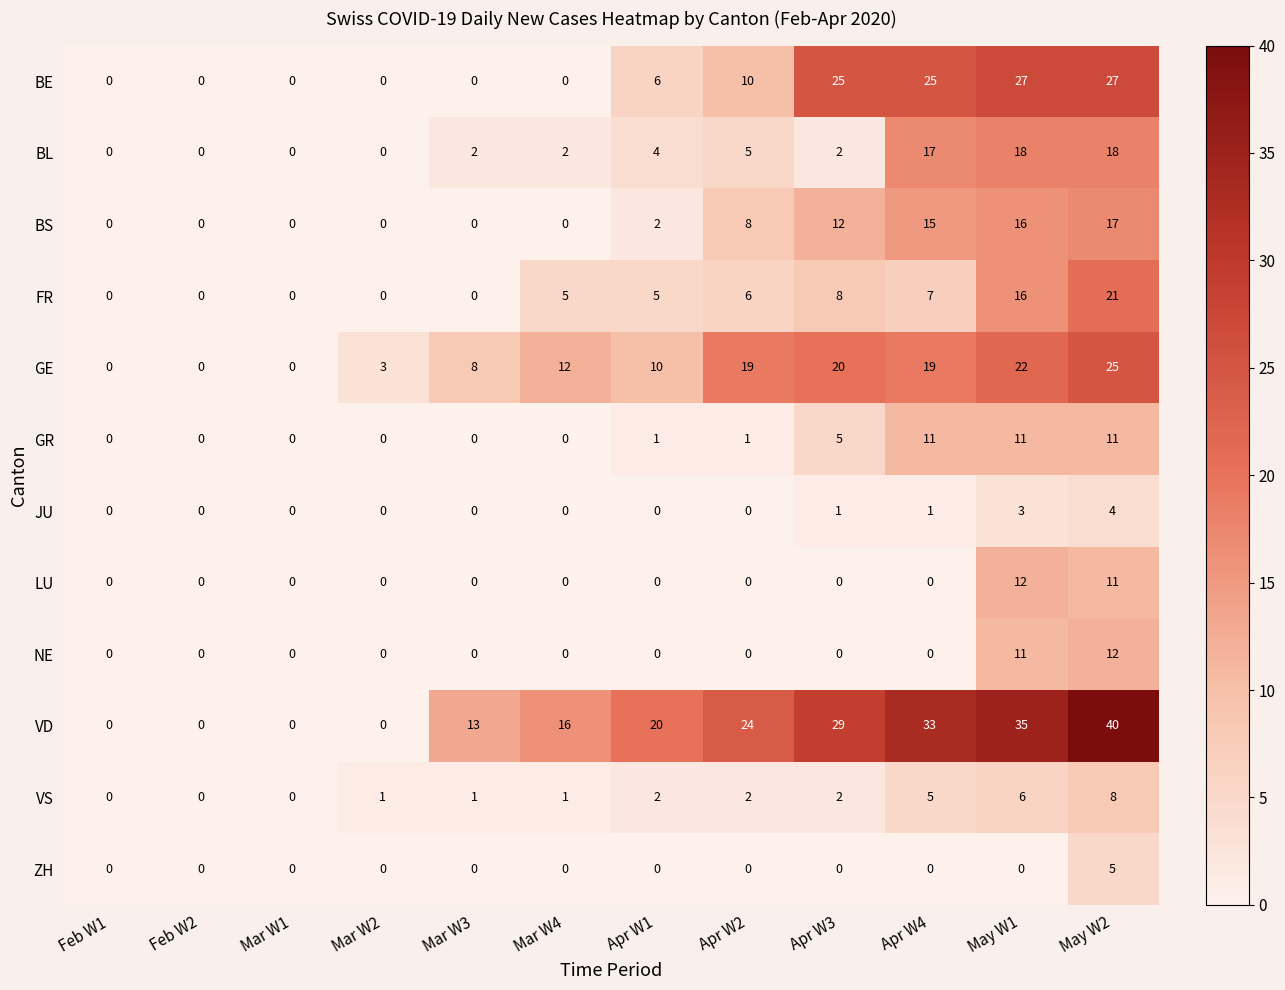

True or false: LU has a value of 0 at Apr W4.

True